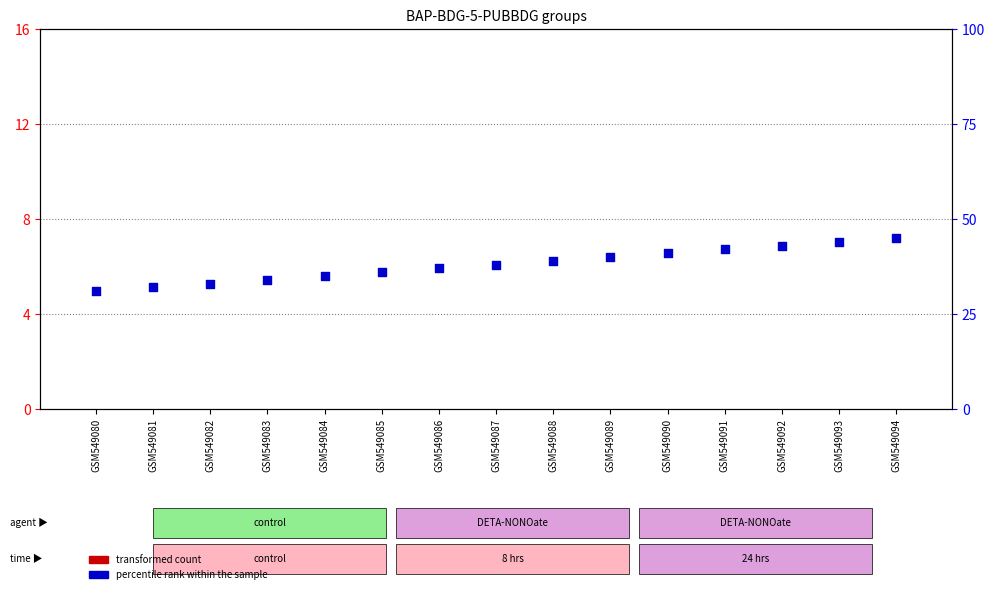

Which series has the widest spread of Y values?

percentile rank within the sample